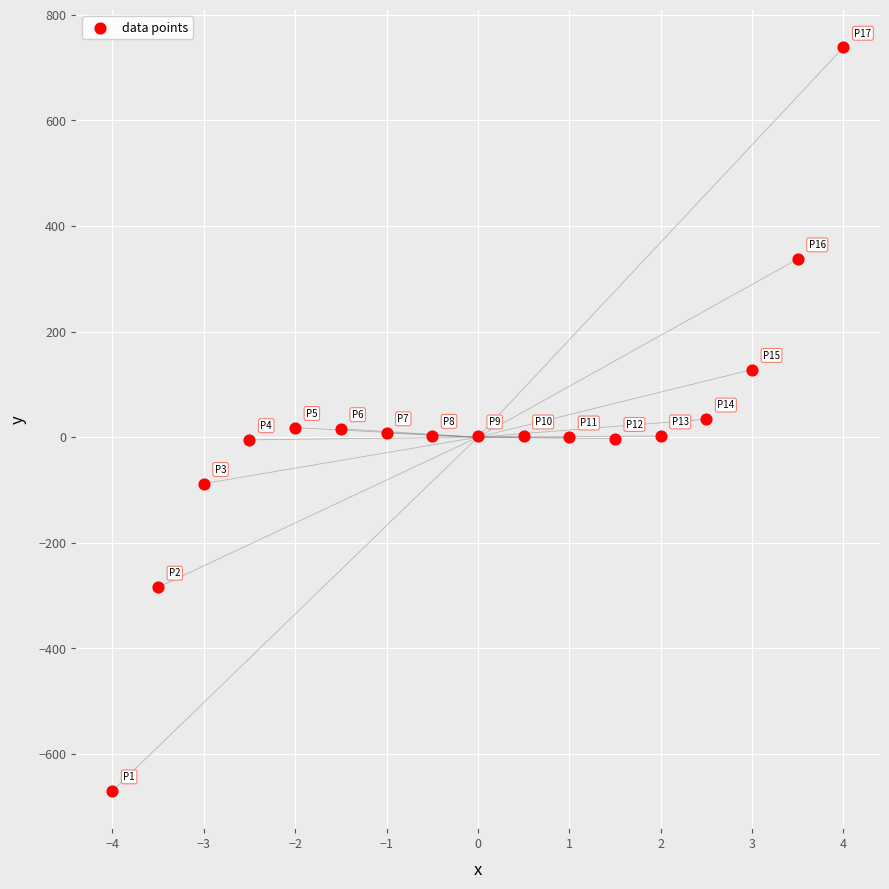

What is the range of Y values (max minus min)?

1408.0